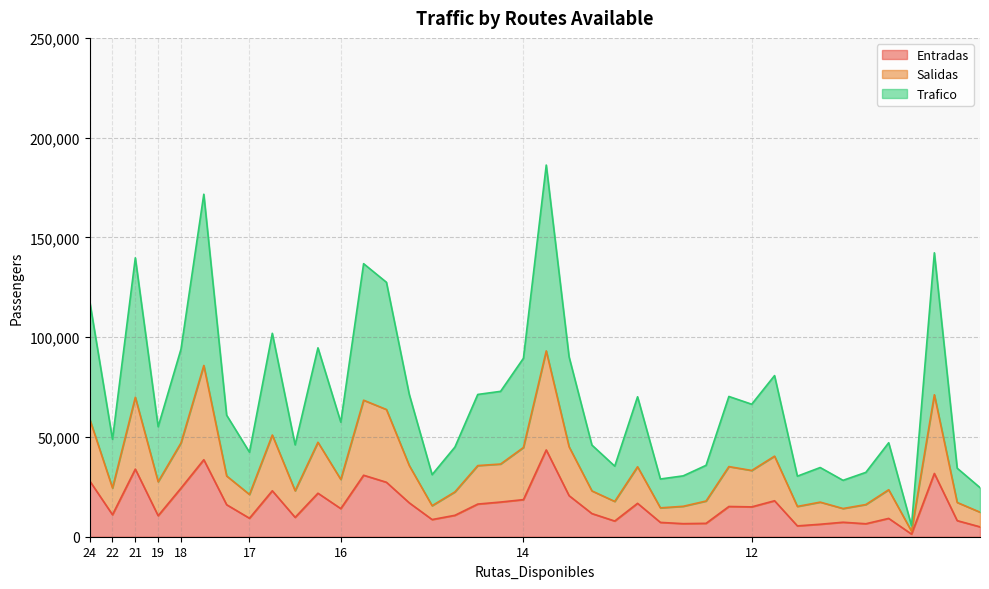

Reading right to left, what are all the values shown in this chart?

Entradas: 4949	8060	31706	1313	9183	6498	7256	6253	5426	18027	14953	15149	6705	6548	7177	16733	7860	11602	20575	43493	18585	17376	16361	10732	8601	16973	27290	30816	14088	21805	9700	23025	9265	16040	38590	24345	10532	33876	11026	28006
Salidas: 12304	17172	71145	2761	23547	16127	14133	17338	15176	40375	33202	35147	17888	15253	14464	35067	17687	22969	45068	93133	44710	36429	35651	22470	15551	35661	63755	68419	28713	47332	23024	50975	21180	30454	85823	46993	27567	69886	24427	59055
Trafico: 24608	34344	142290	5522	47094	32254	28266	34676	30352	80750	66404	70294	35776	30506	28928	70134	35374	45938	90136	186266	89420	72858	71302	44940	31102	71322	127510	136838	57426	94664	46048	101950	42360	60908	171646	93986	55134	139772	48854	118110